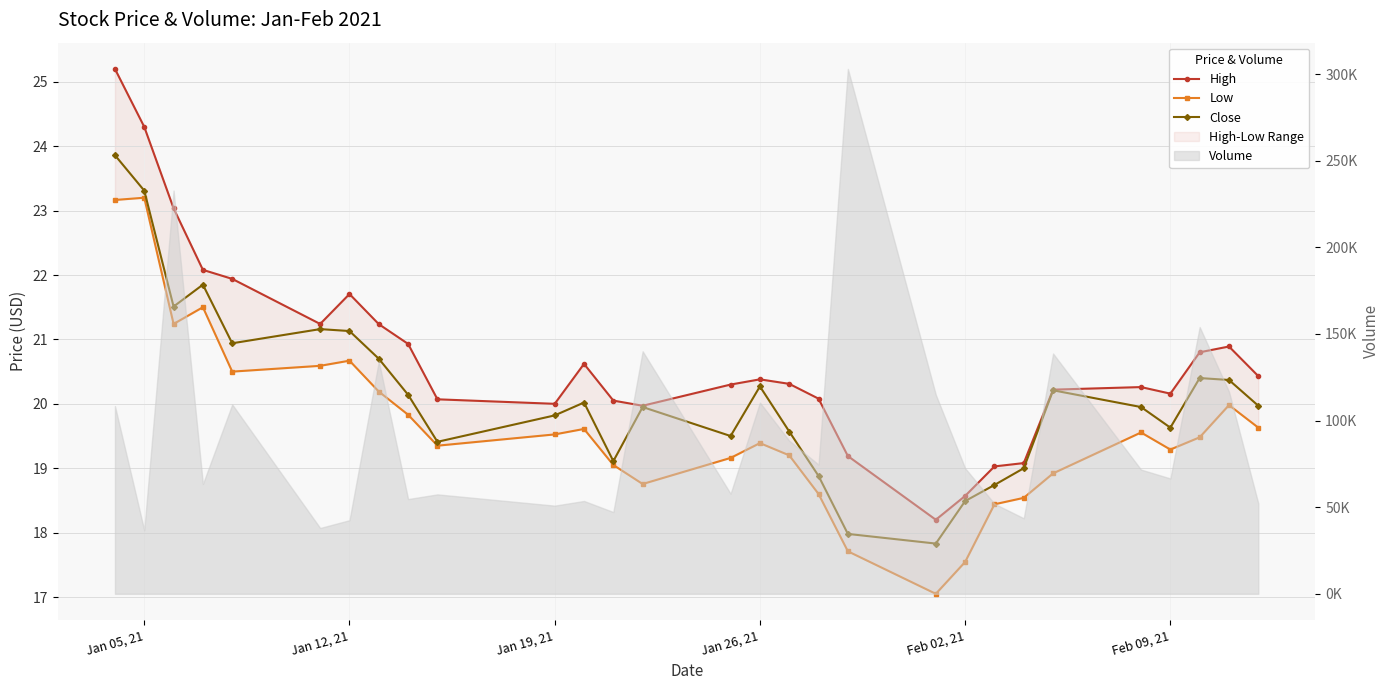

The Low series shows 25.6 at 17. True or false?

False